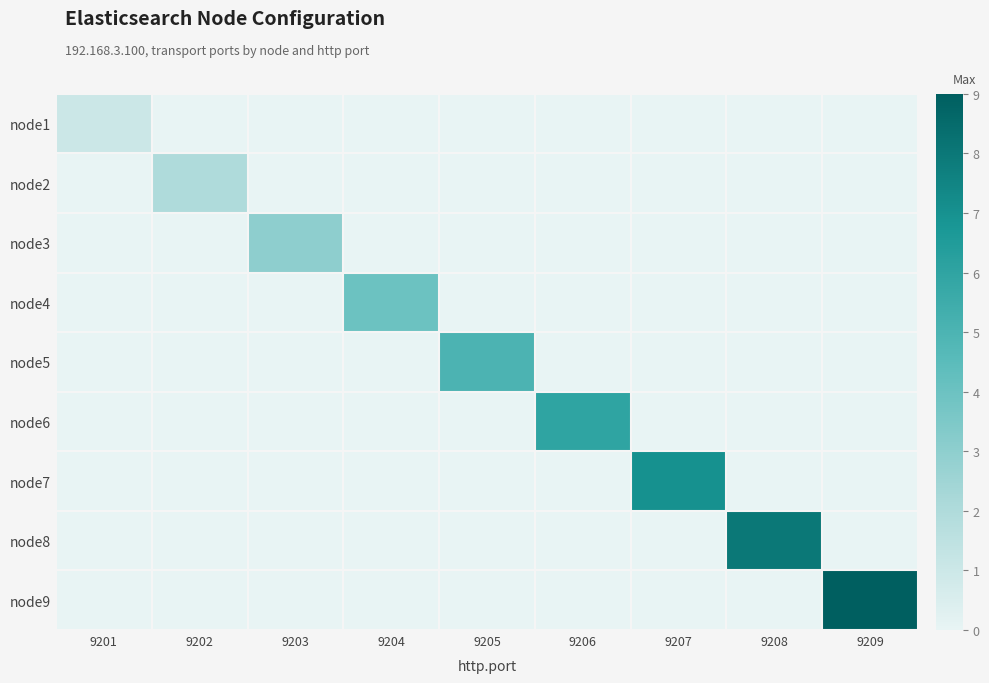

Which has a higher value, 9201 or 9202?

9201